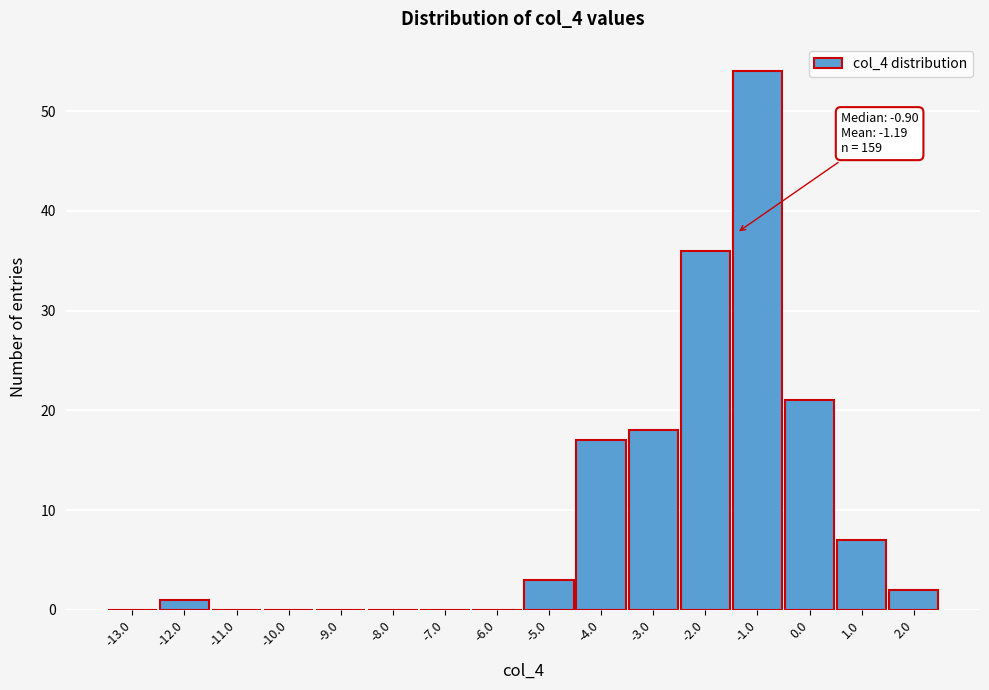

Reading left to right, list all the values displayed in this chart.

-13.0=0	-12.0=1	-11.0=0	-10.0=0	-9.0=0	-8.0=0	-7.0=0	-6.0=0	-5.0=3	-4.0=17	-3.0=18	-2.0=36	-1.0=54	0.0=21	1.0=7	2.0=2